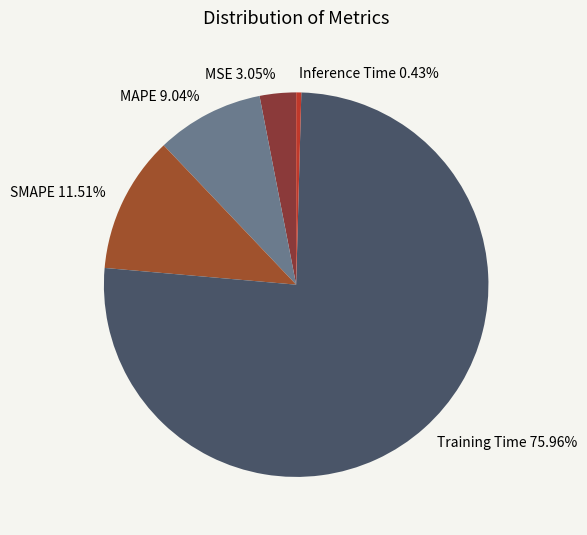

True or false: Training Time accounts for 76% of the total.

True